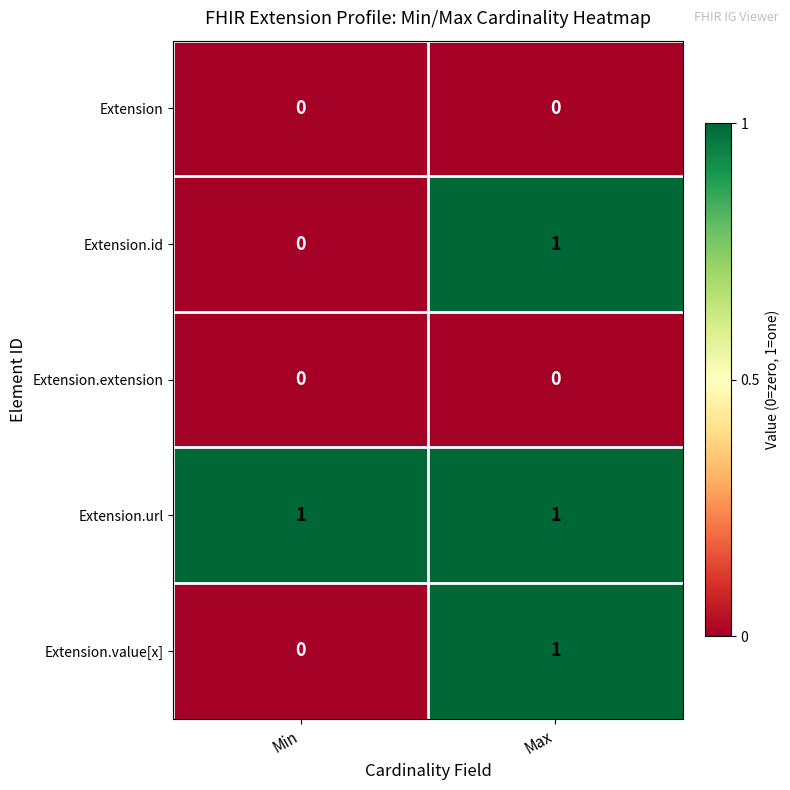

List the labels in order of Extension.id value, largest first.

Max, Min